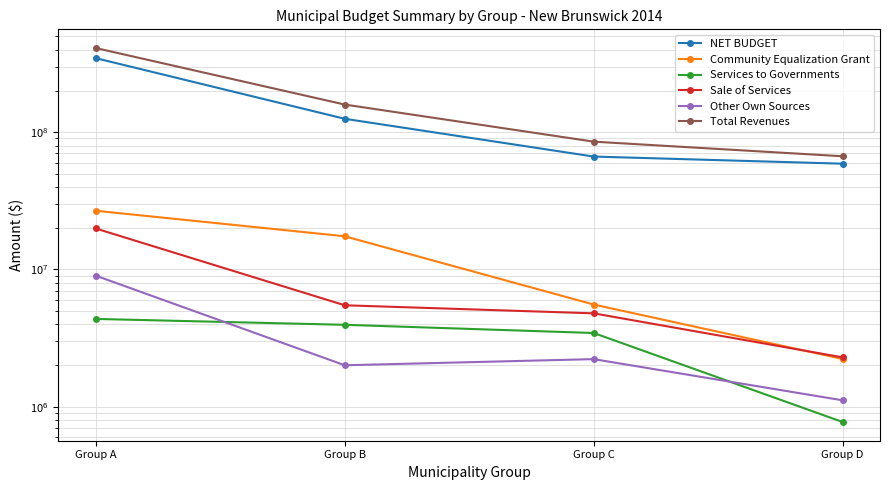

At how many categories does at least one series exceed 302156976?

1